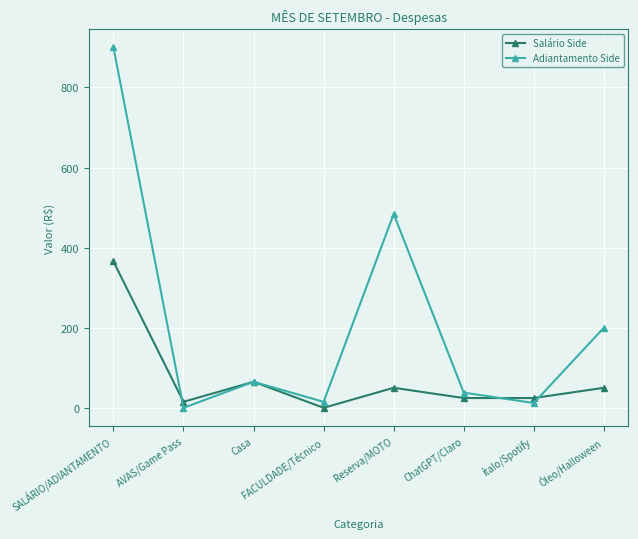

Where is the first local maximum for Adiantamento Side?

Casa